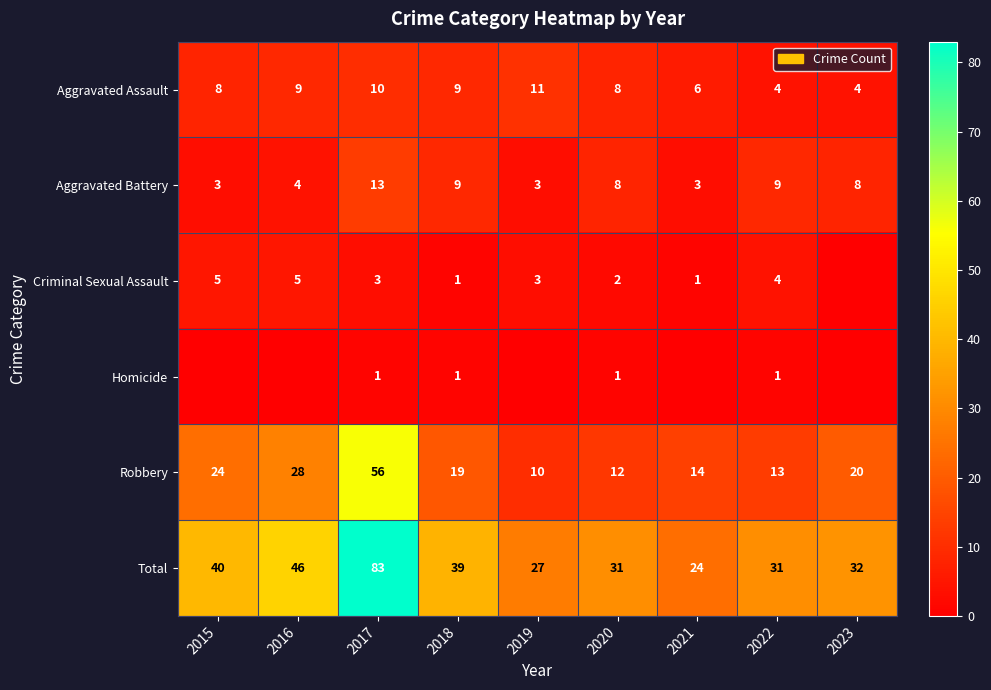

Is it true that Aggravated Battery equals 22 at 2017?

False